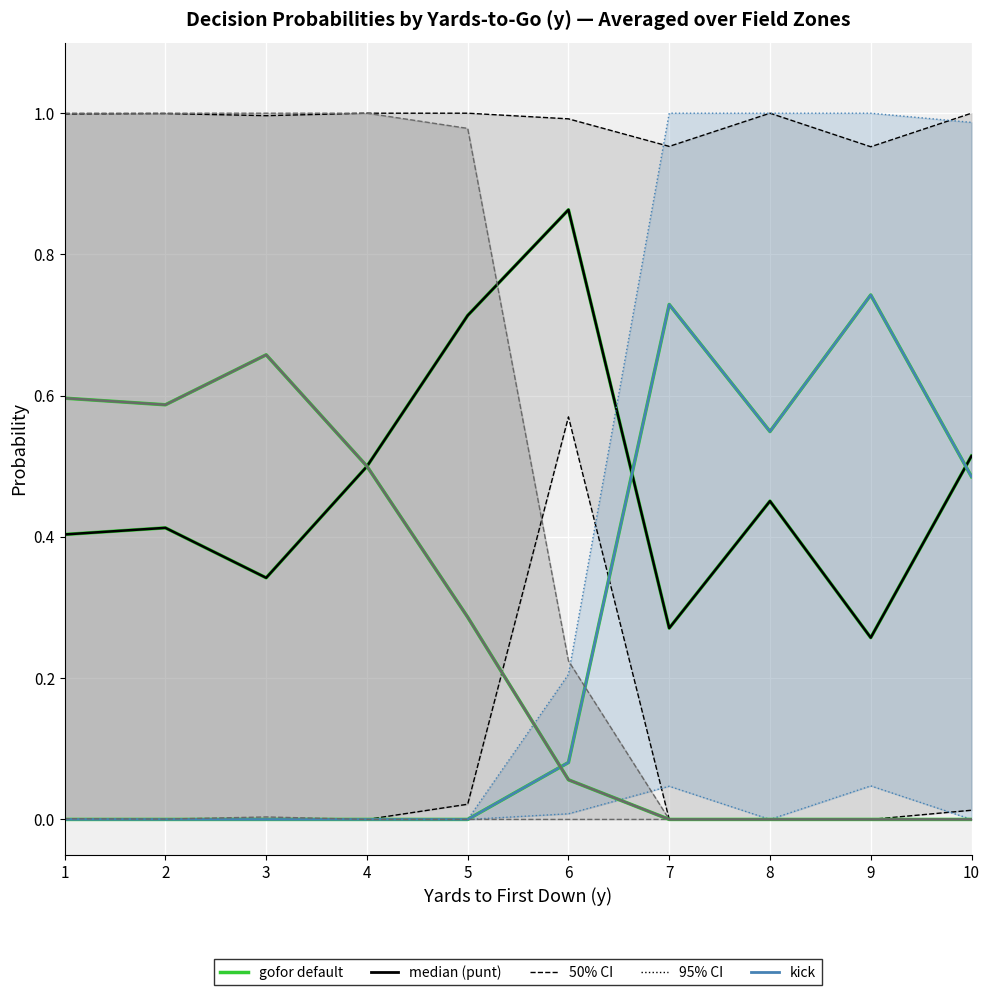

What is the spread (max minus min) of values at 9?

0.7